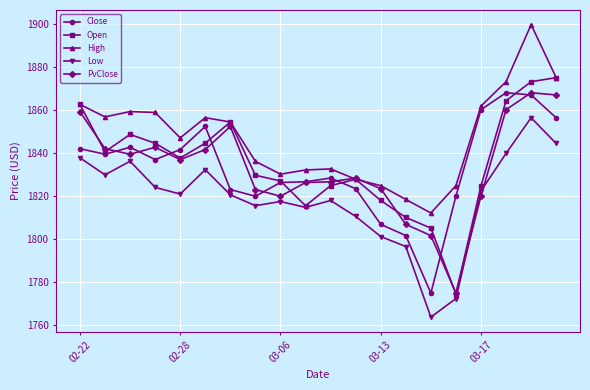

True or false: Close has more than 1 points higher than both neighbors.

True